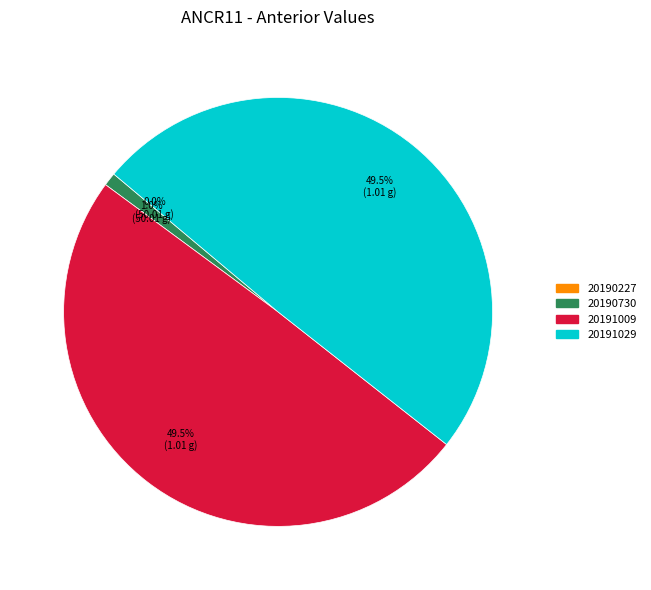

Does any single category account for the majority?

No